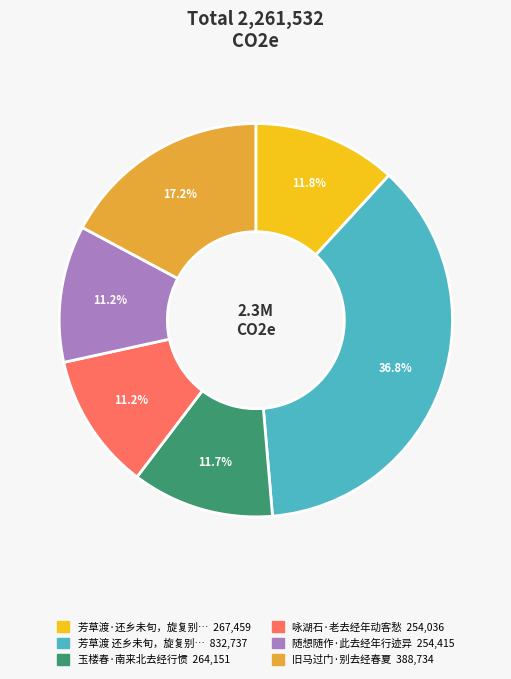

Is there a majority slice in this chart?

No